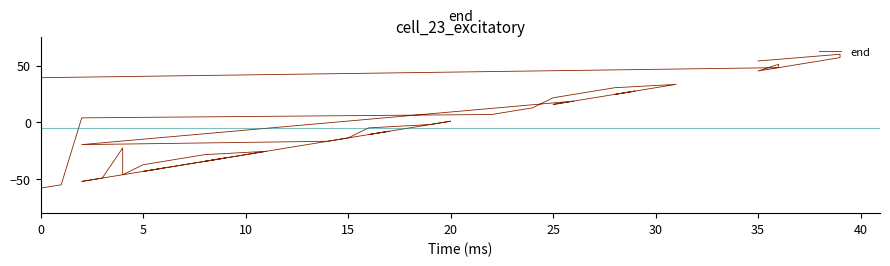

What is the greatest value displayed?

60.0